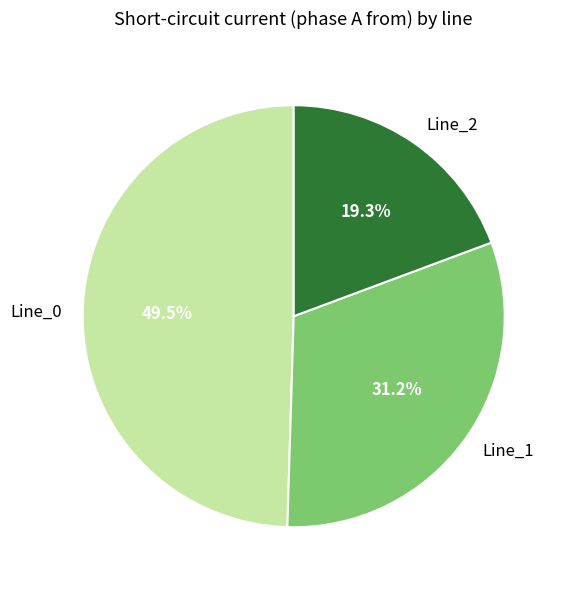

Does Line_2 represent more than half of the total?

No